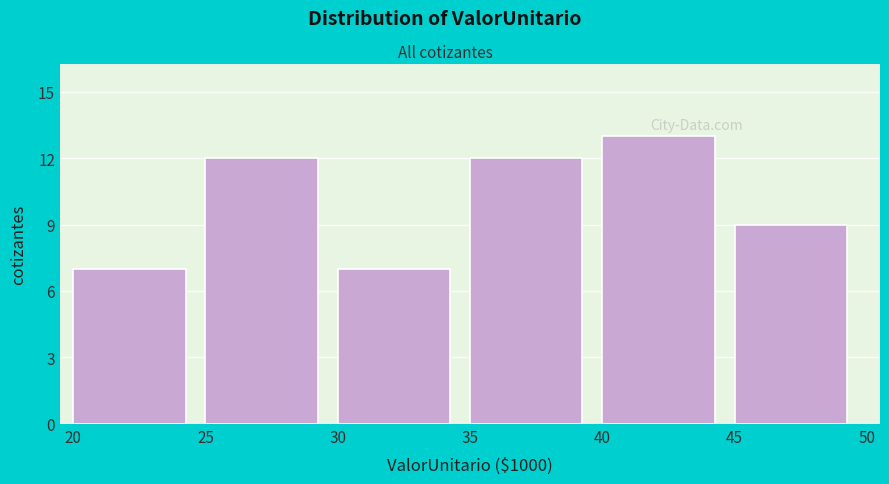

Reading left to right, transcribe all the data shown in this chart.

20=7	25=12	30=7	35=12	40=13	45=9